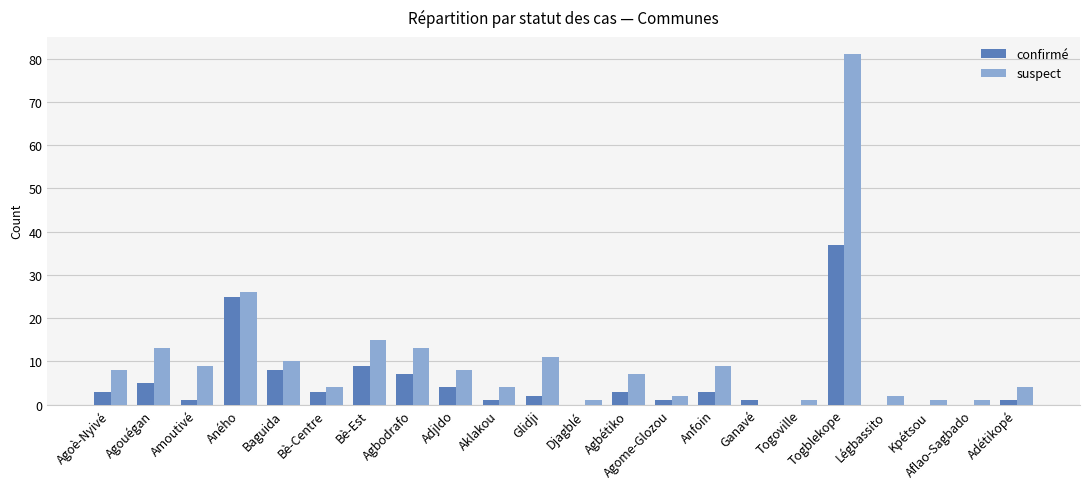

What are all the series names shown in the legend?

confirmé, suspect